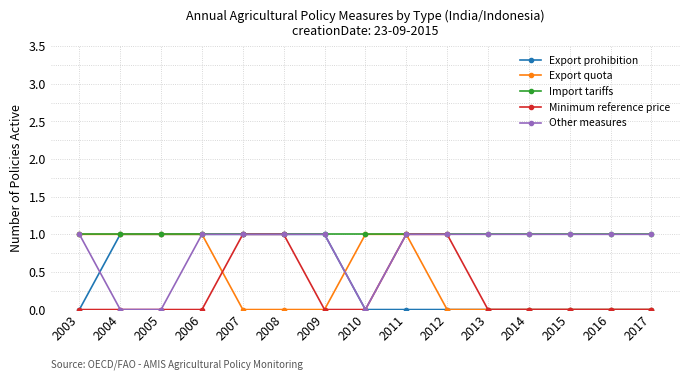

Does the chart have visible grid lines?

Yes